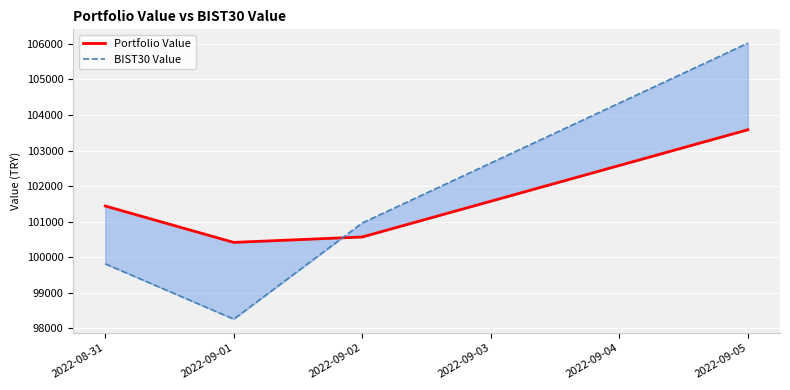

What are all the series names shown in the legend?

Portfolio Value, BIST30 Value